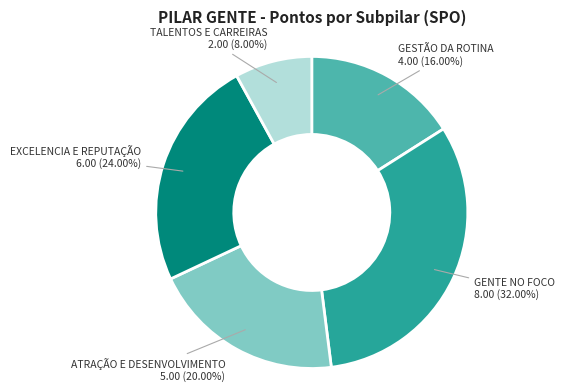

Does any single category account for the majority?

No